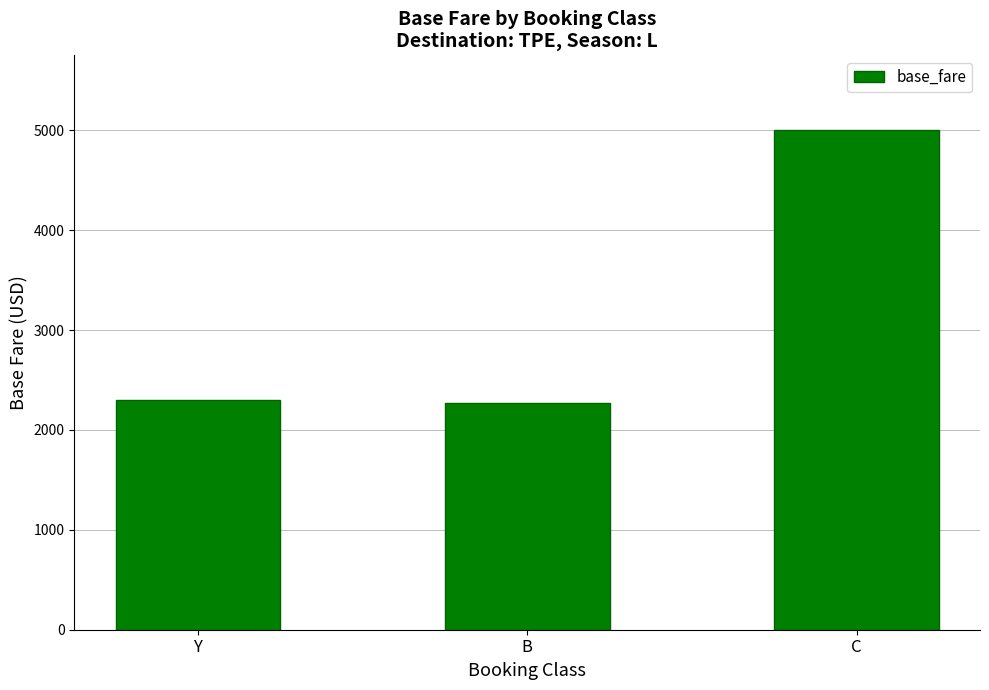

What is the smallest value displayed?

2265